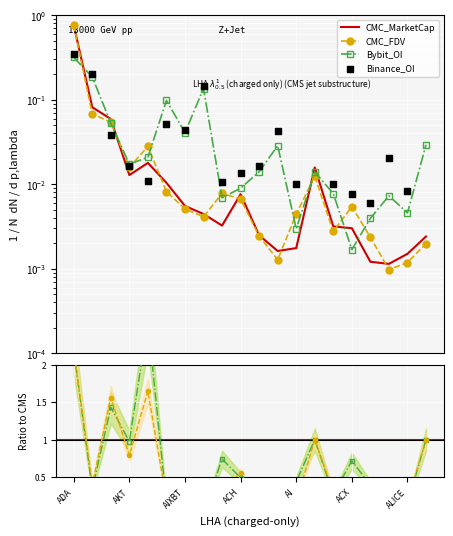

At how many categories does at least one series exceed 0?

20